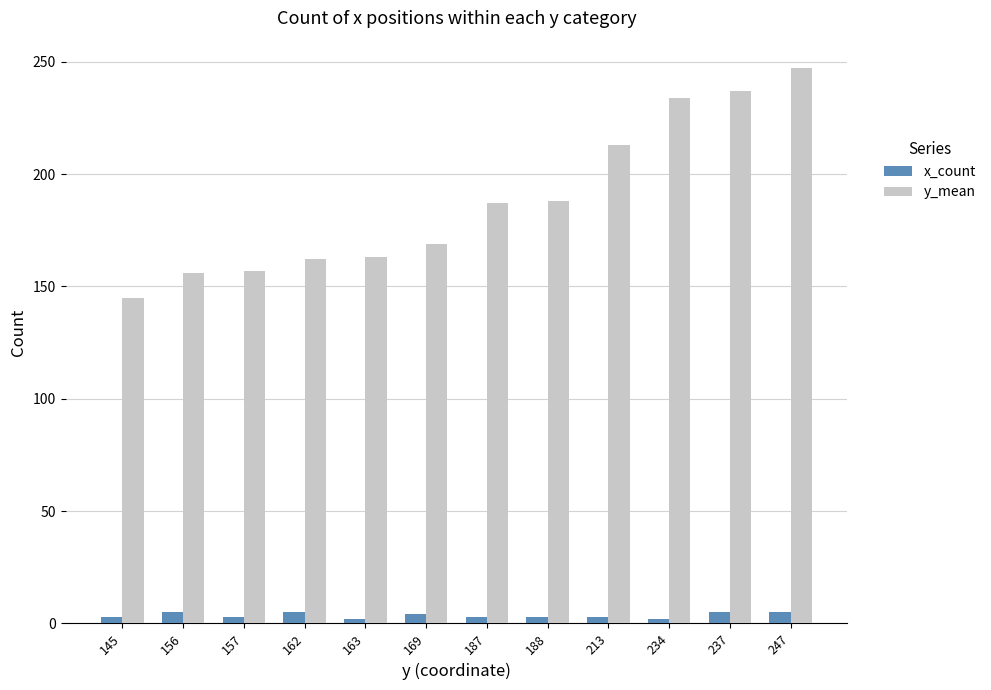

At which label does y_mean reach its peak?

247